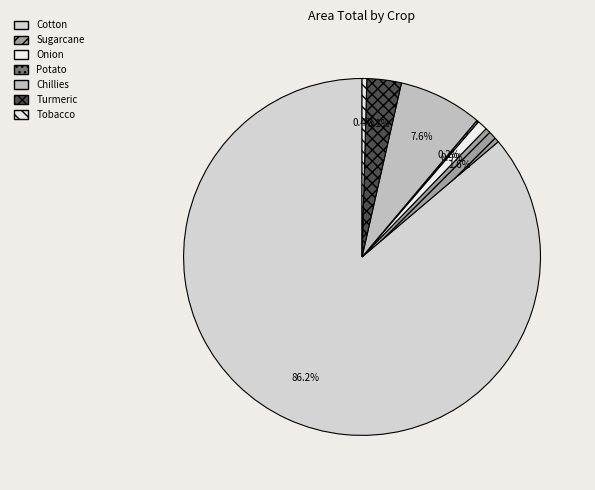

Does any single category account for the majority?

Yes